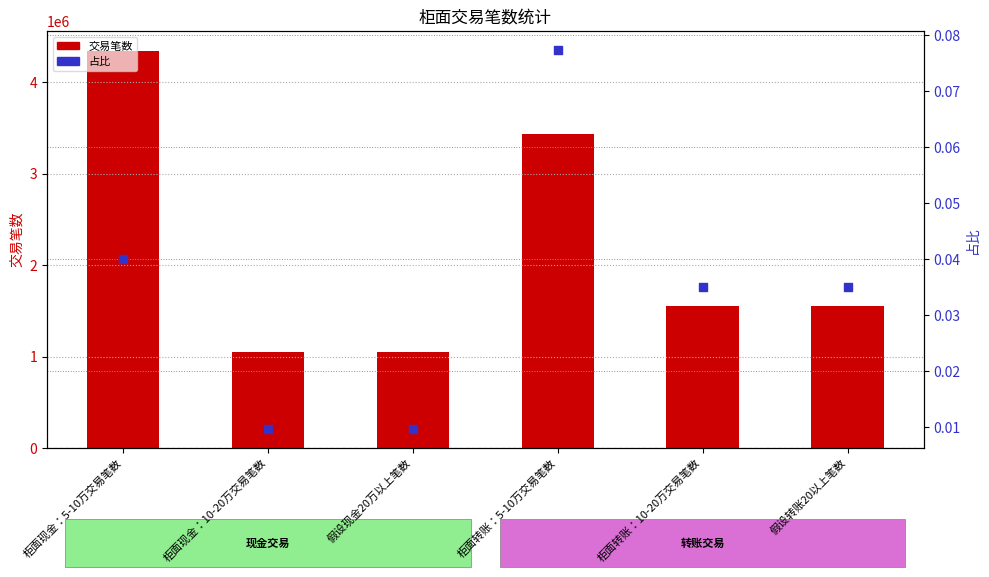

Is the value of 占比 at 柜面转账：10-20万交易笔数 greater than the value of 交易笔数 at 柜面转账：5-10万交易笔数?

No